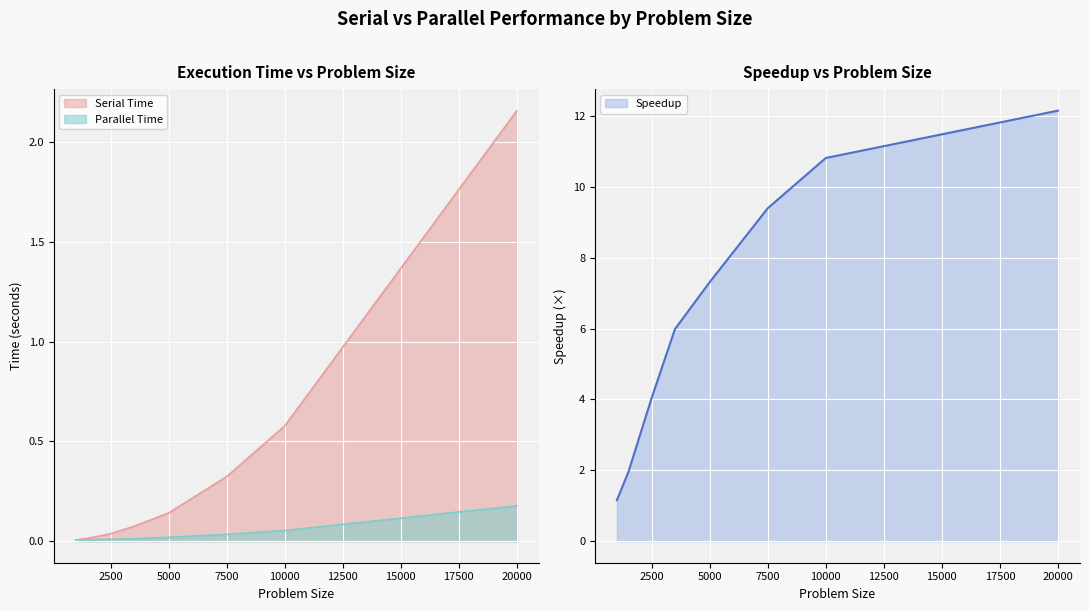

Reading left to right, what are all the values shown in this chart?

Serial Time: 1000=0.0	1500=0.0	2500=0.0	3500=0.1	5000=0.1	7500=0.3	10000=0.6	20000=2.2
Parallel Time: 1000=0.0	1500=0.0	2500=0.0	3500=0.0	5000=0.0	7500=0.0	10000=0.1	20000=0.2
Speedup: 1000=1.2	1500=2.0	2500=4.0	3500=6.0	5000=7.3	7500=9.4	10000=10.8	20000=12.1